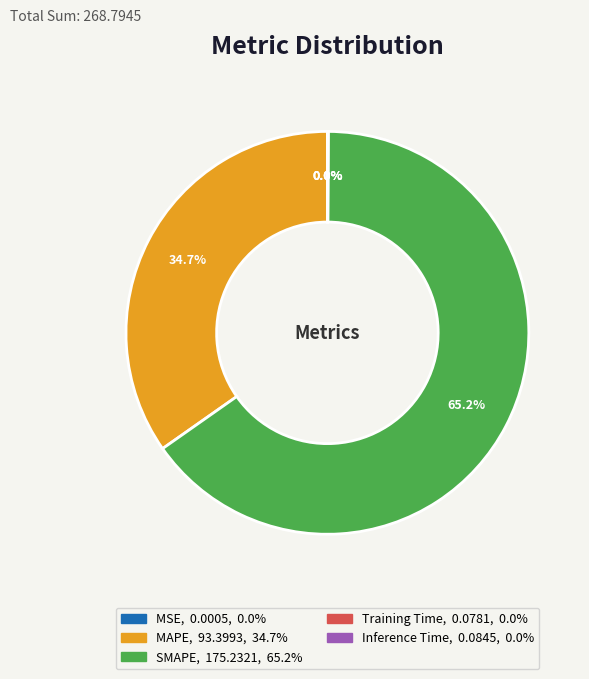

How much of the chart is everything except MAPE?

65.3%